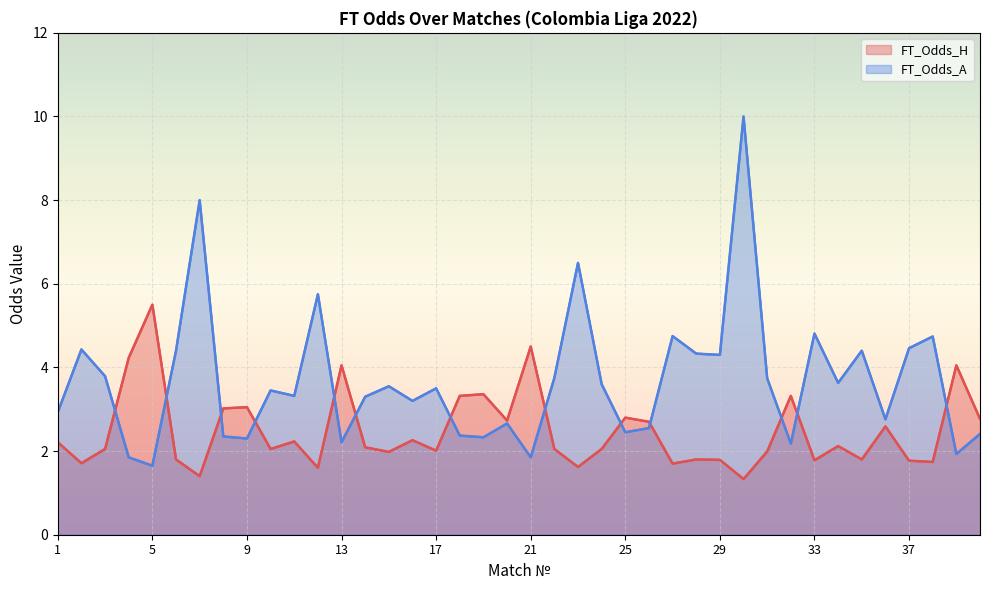

At which category is the sum across all series the highest?

30